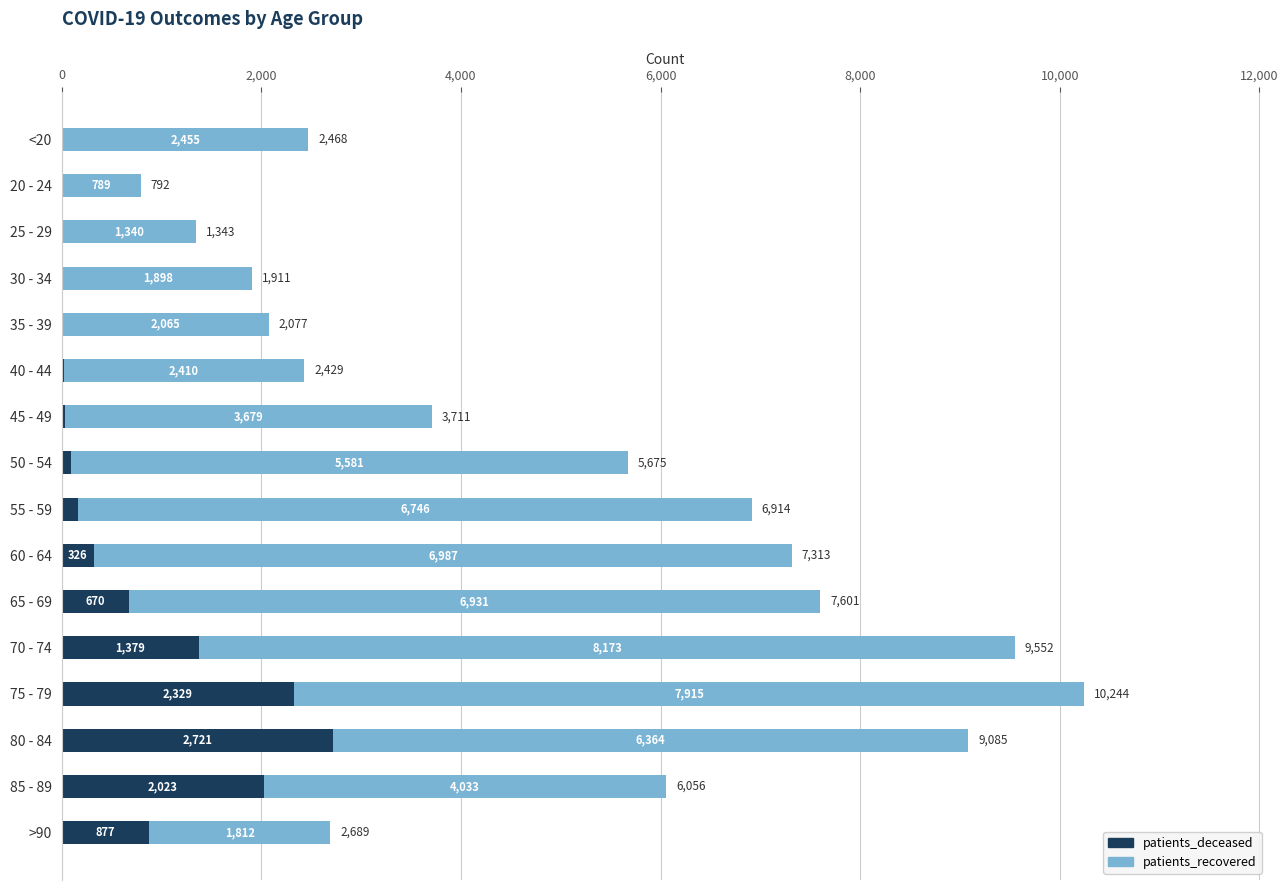

At which category is the sum across all series the highest?

75 - 79